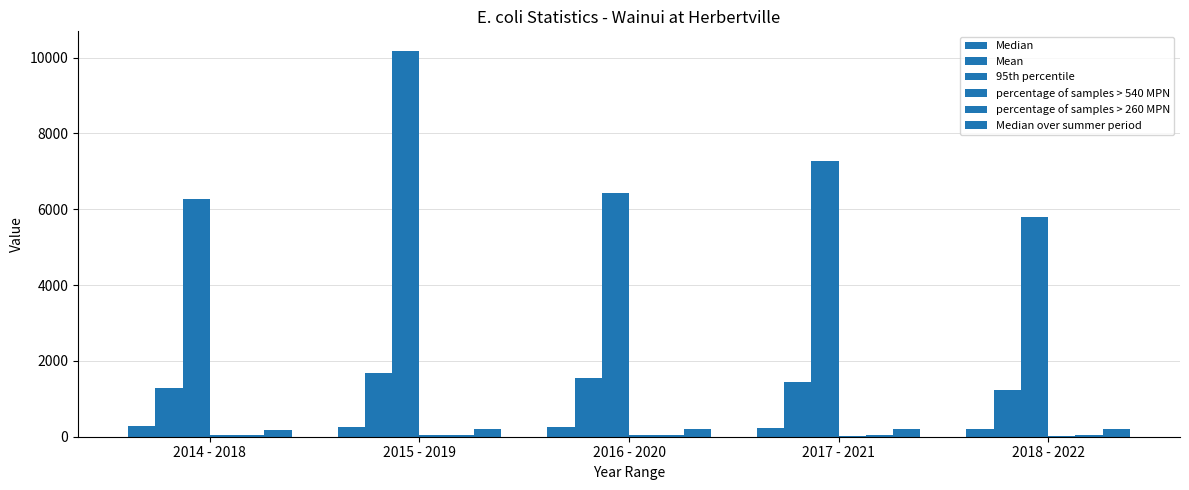

How many groups of bars are there?

5